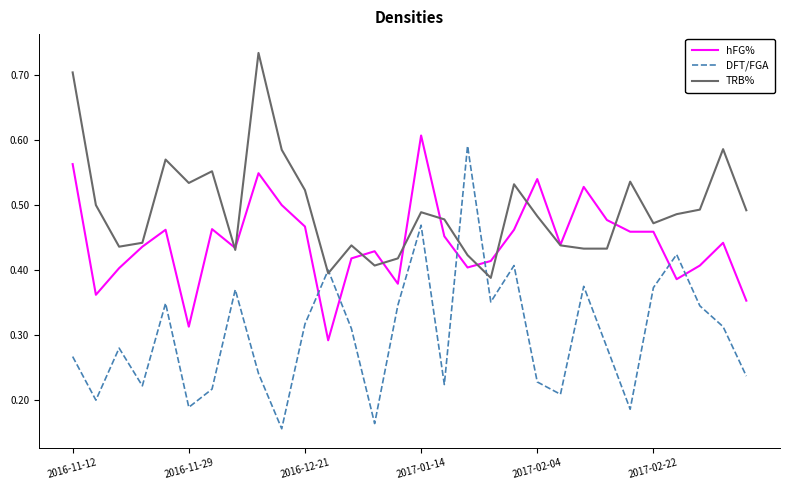

True or false: hFG% and DFT/FGA intersect in this chart.

True